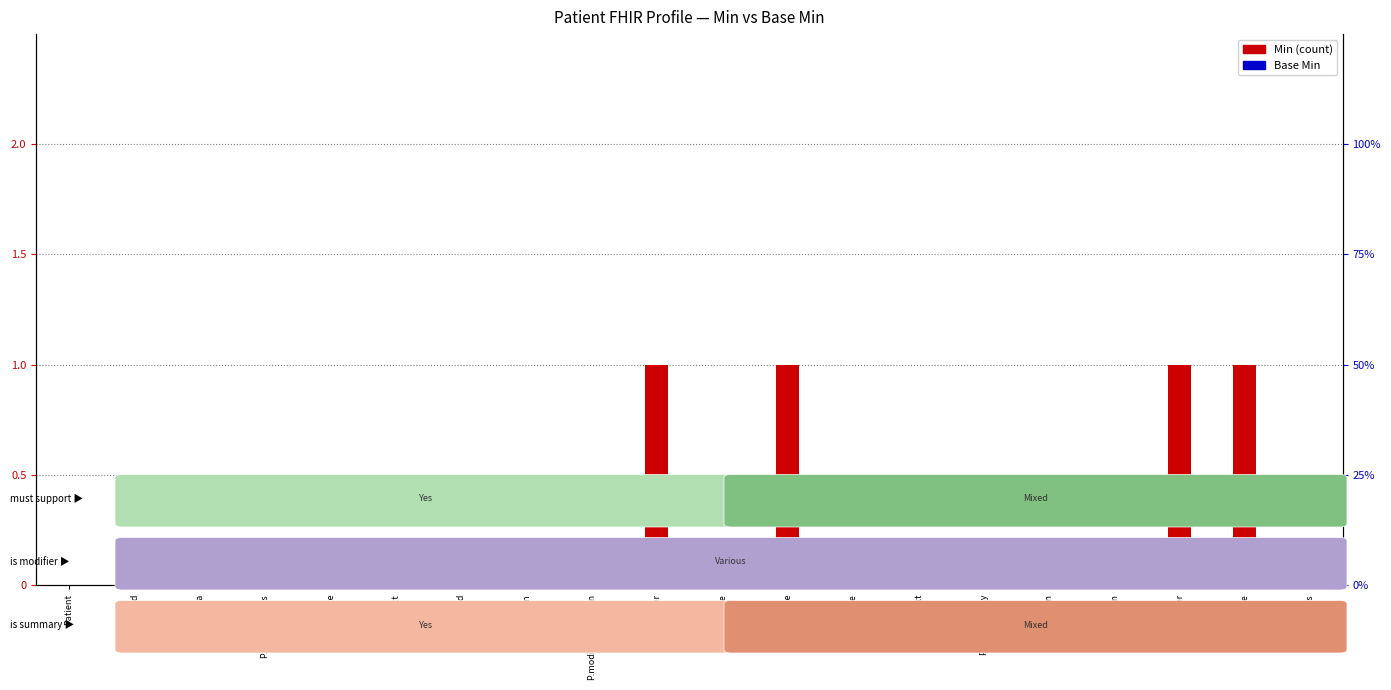

What is the greatest value displayed?

1